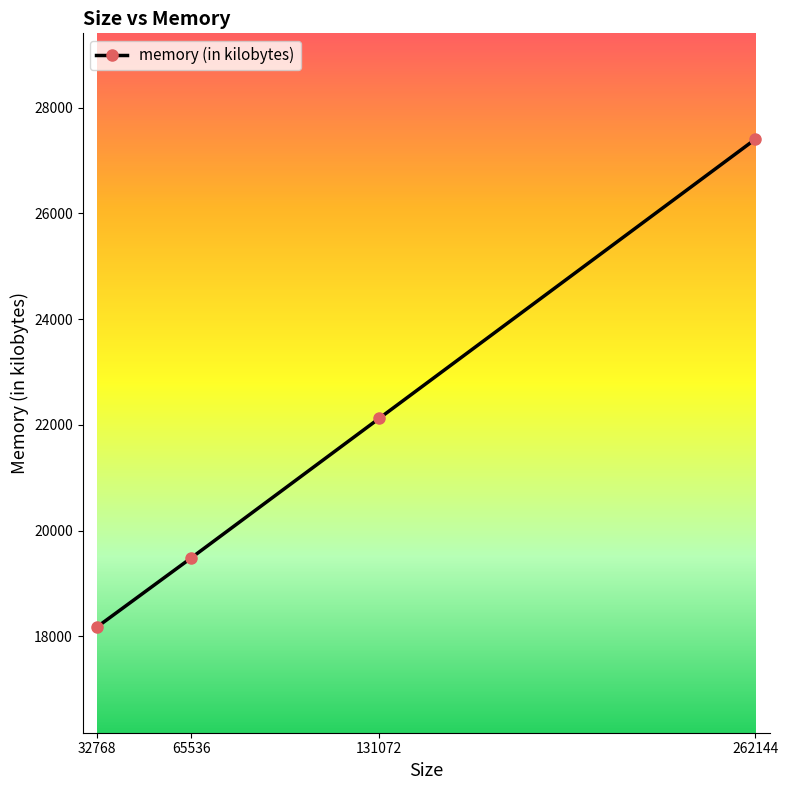

At which label is the value closest to 22792?

131072